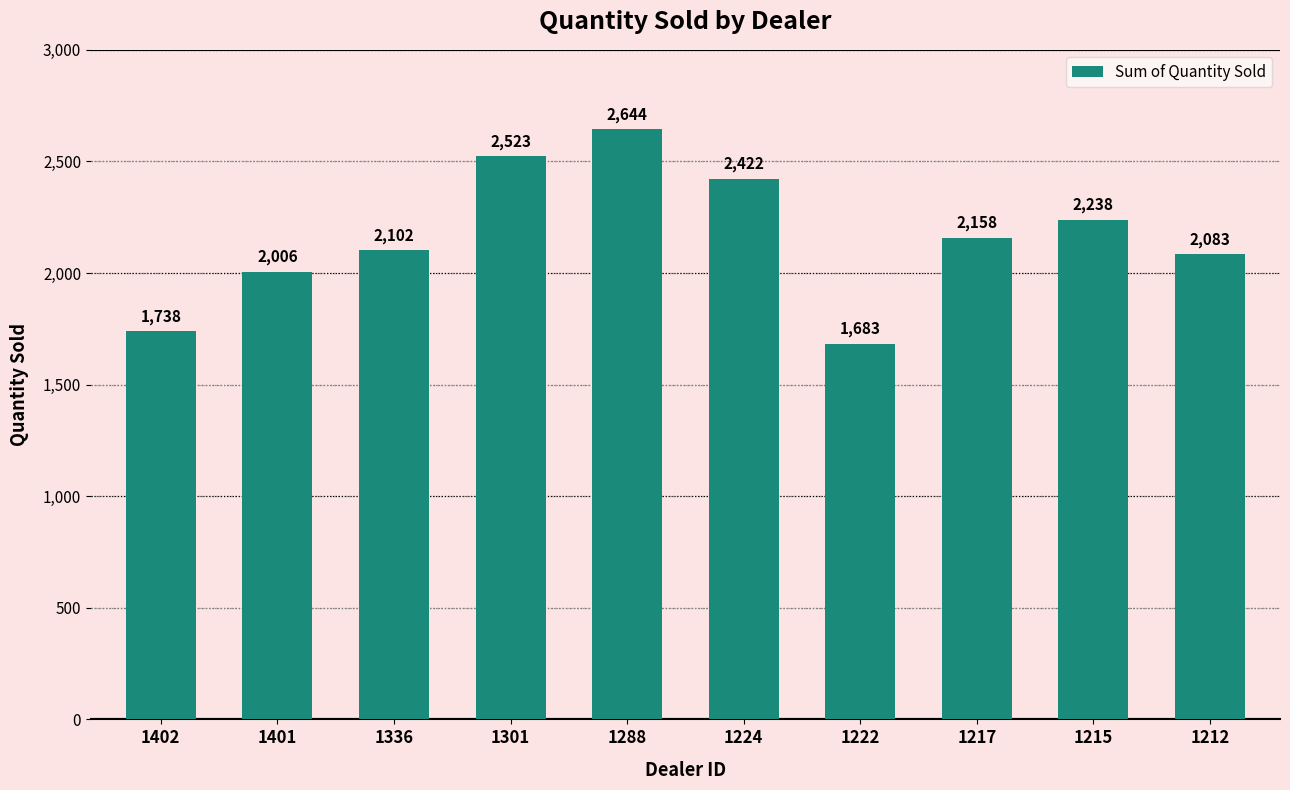

The chart shows a value of 2006 at 1401. True or false?

True